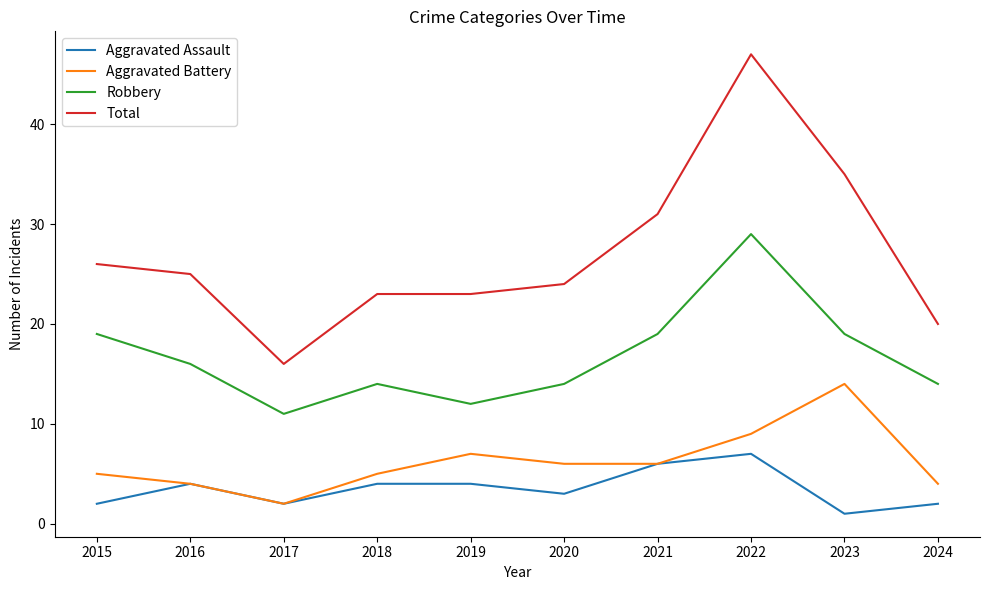

What is the average value of the Total series?

27